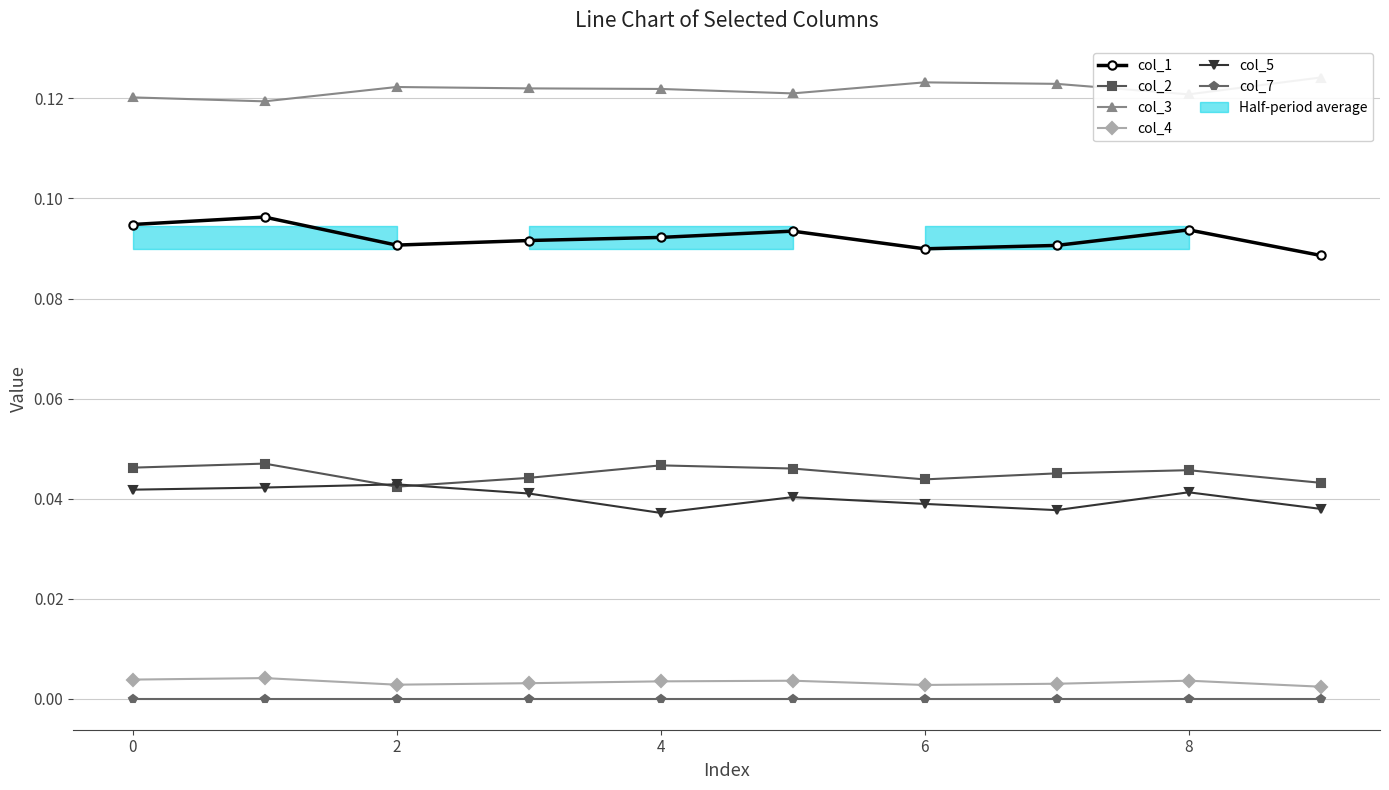

Is the value of col_2 at 6 greater than the value of col_3 at 8?

No